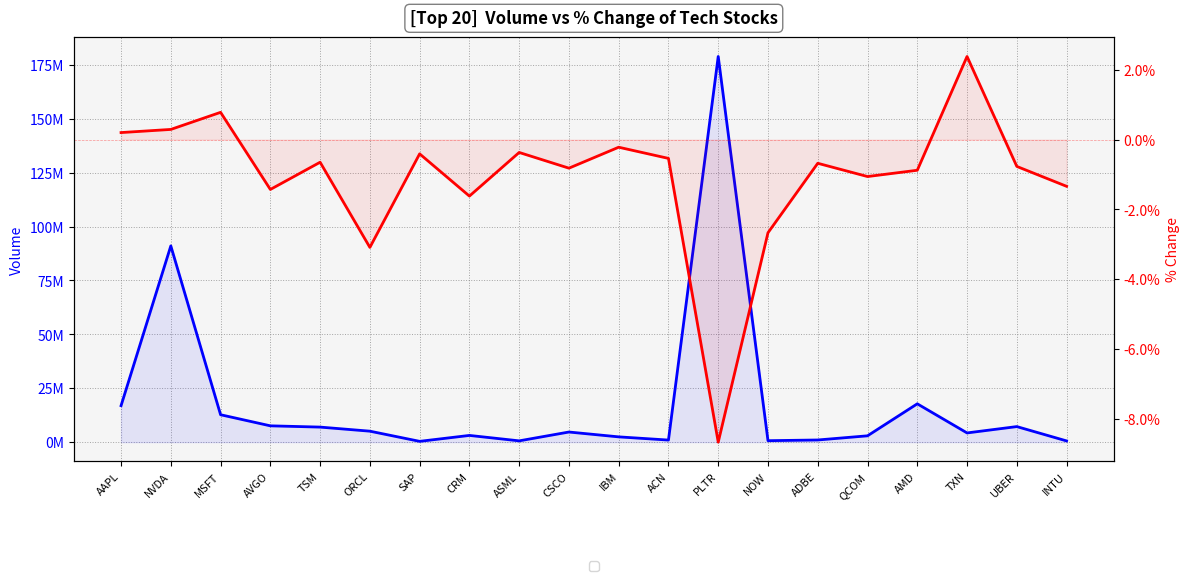

What is the total value across all series at UBER?

7214491.0